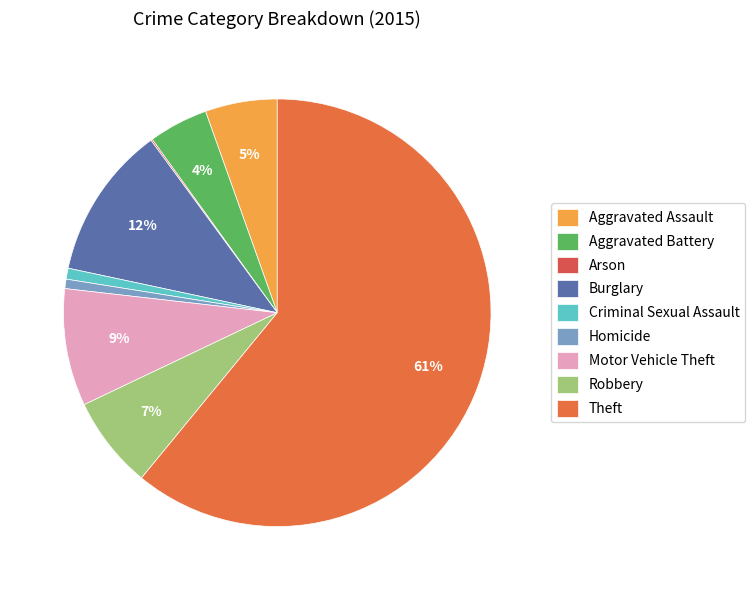

The Burglary slice represents 12% of the pie. True or false?

True